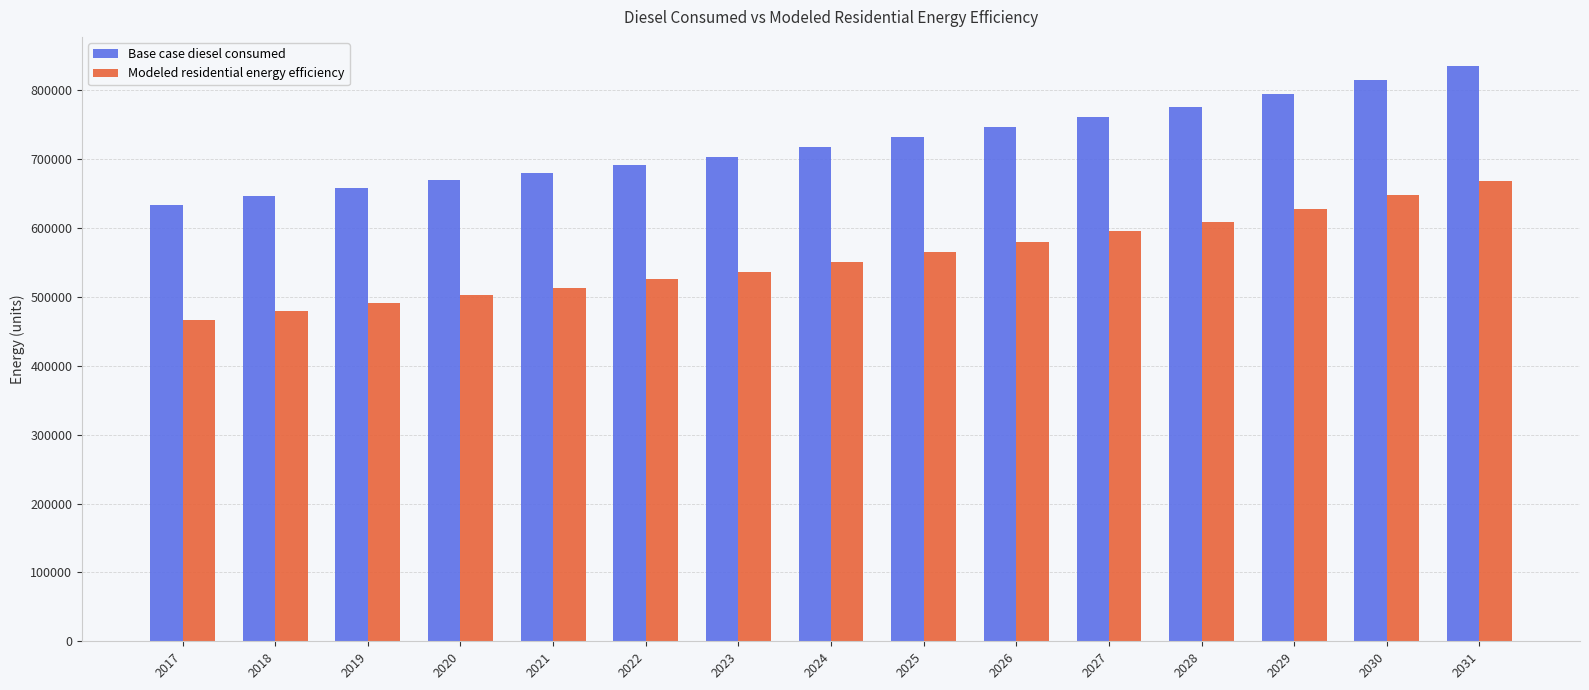

What is the difference between the highest and lowest values at 2028?

166739.3